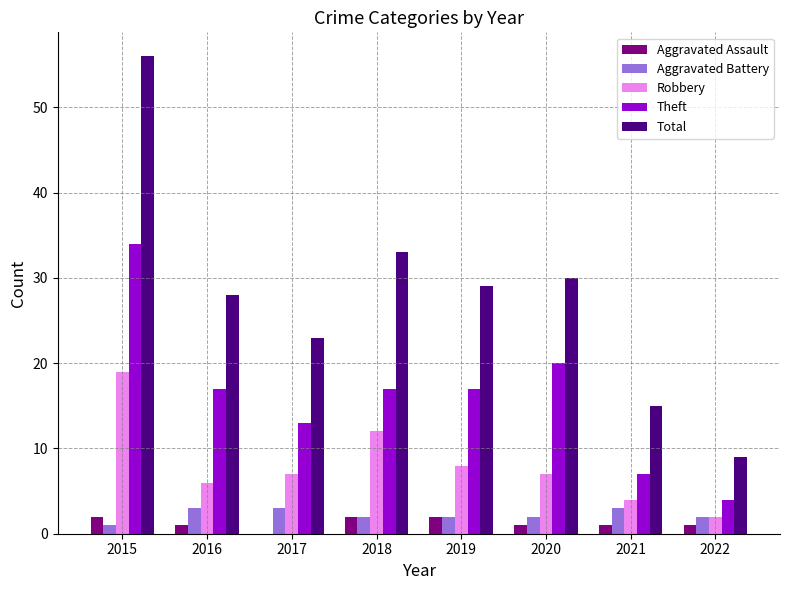

What are all the series names shown in the legend?

Aggravated Assault, Aggravated Battery, Robbery, Theft, Total